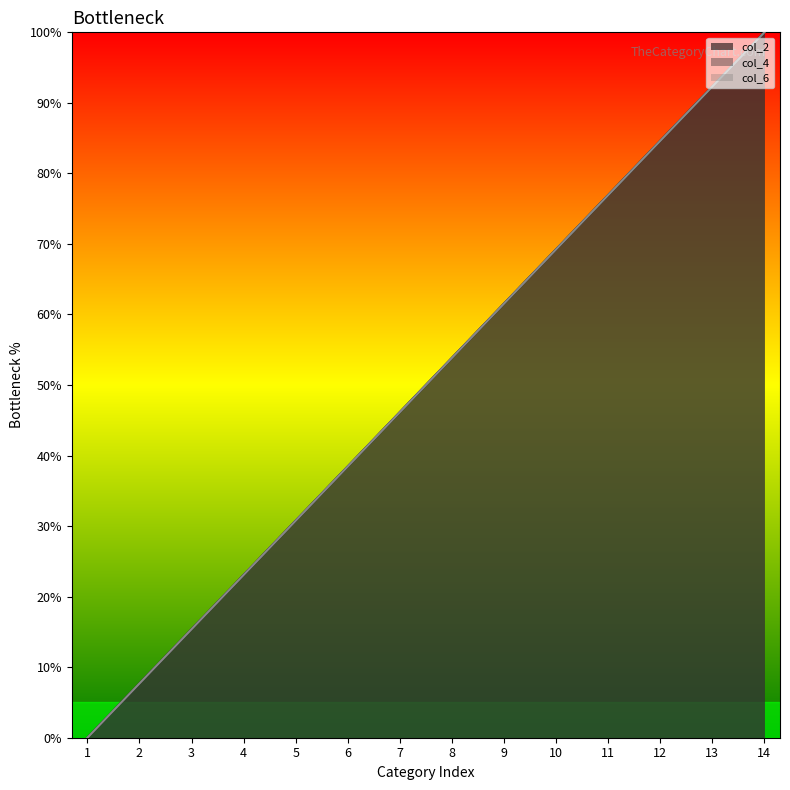

What is the difference between the maximum and minimum values in the col_6 series?

100.0